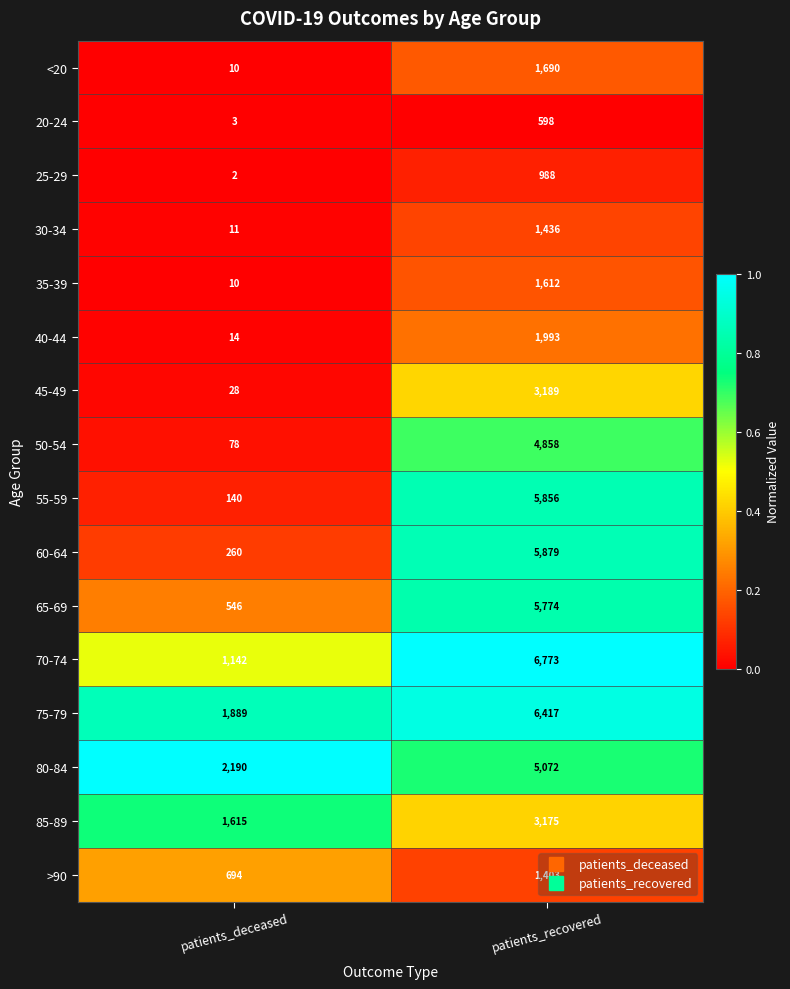

List the series in order of their peak value, highest first.

70-74, 75-79, 60-64, 55-59, 65-69, 80-84, 50-54, 45-49, 85-89, 40-44, <20, 35-39, 30-34, >90, 25-29, 20-24